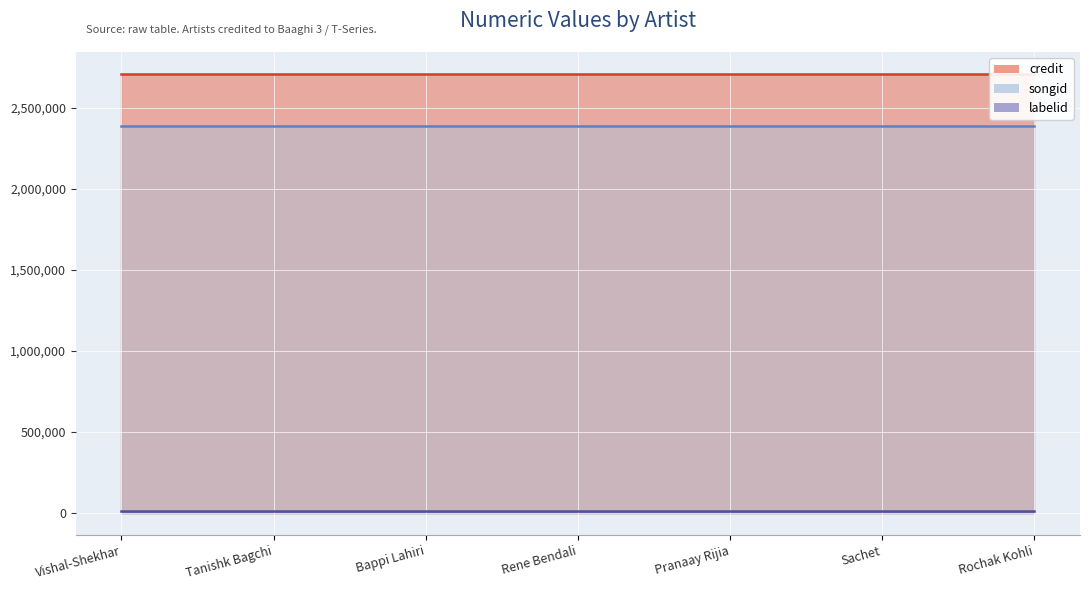

True or false: credit and songid intersect in this chart.

False